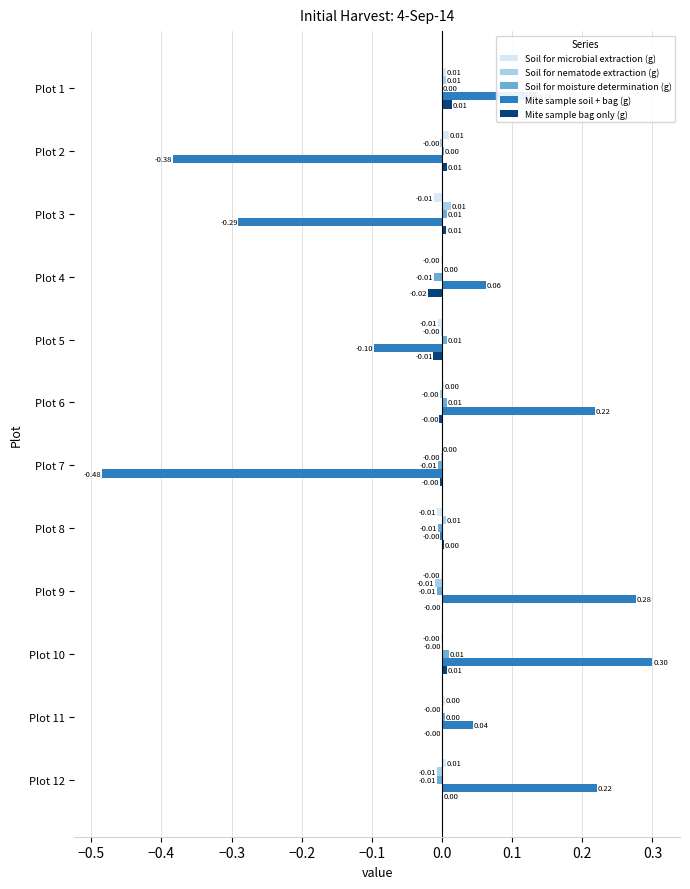

At which category is the sum across all series the highest?

Plot 10